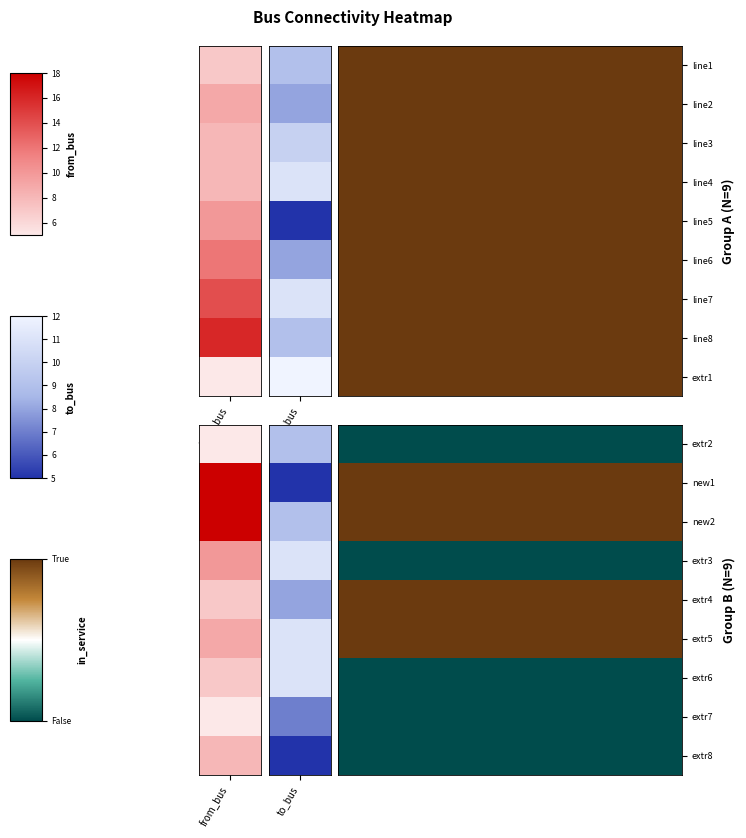

Is it true that line6 equals 8 at from_bus?

False